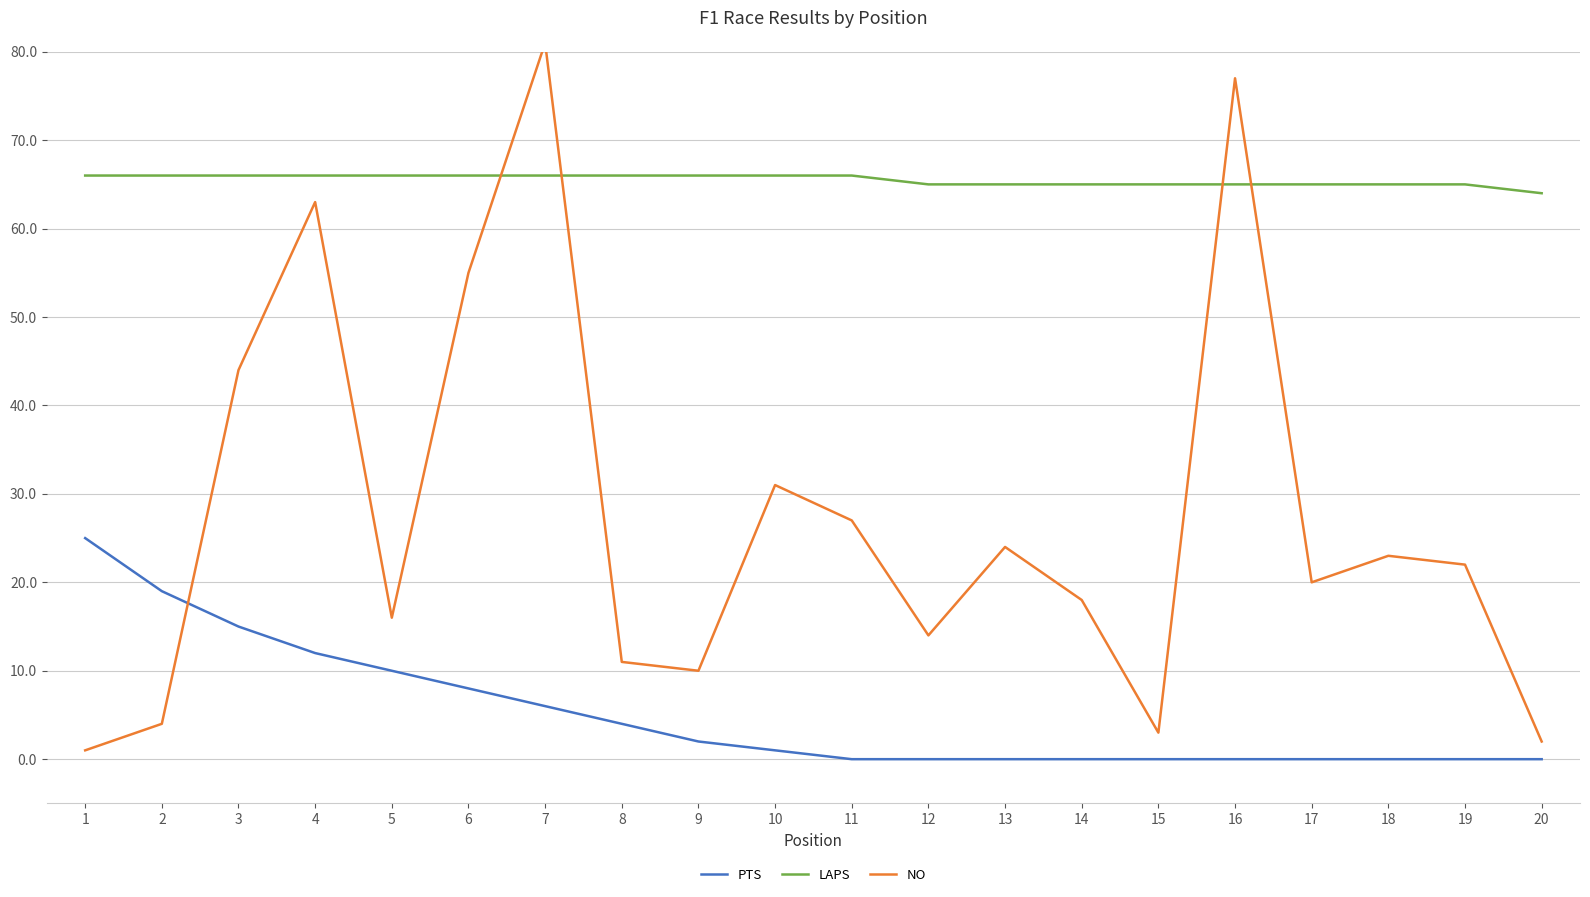

Between 15 and 18, which is larger?

15